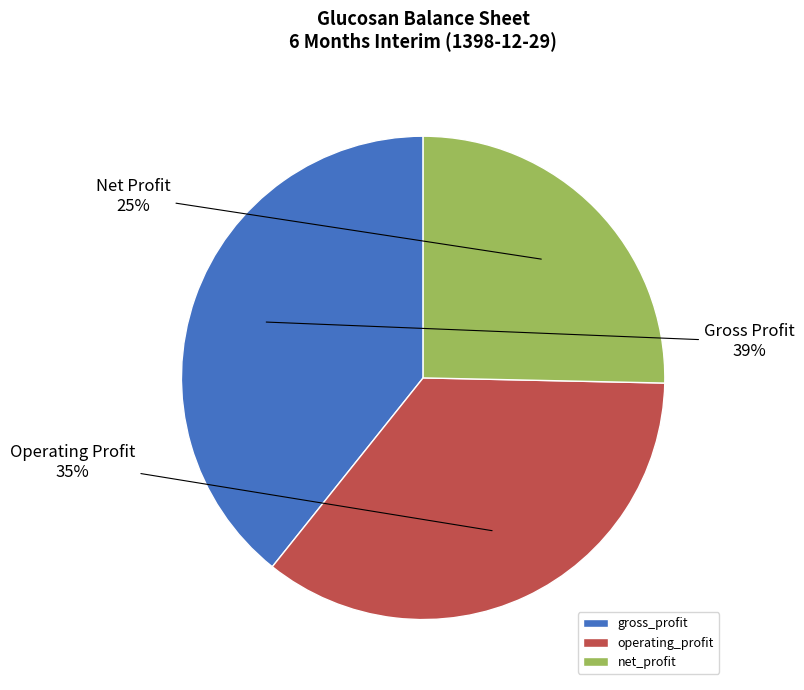

How many slices are in this pie chart?

3